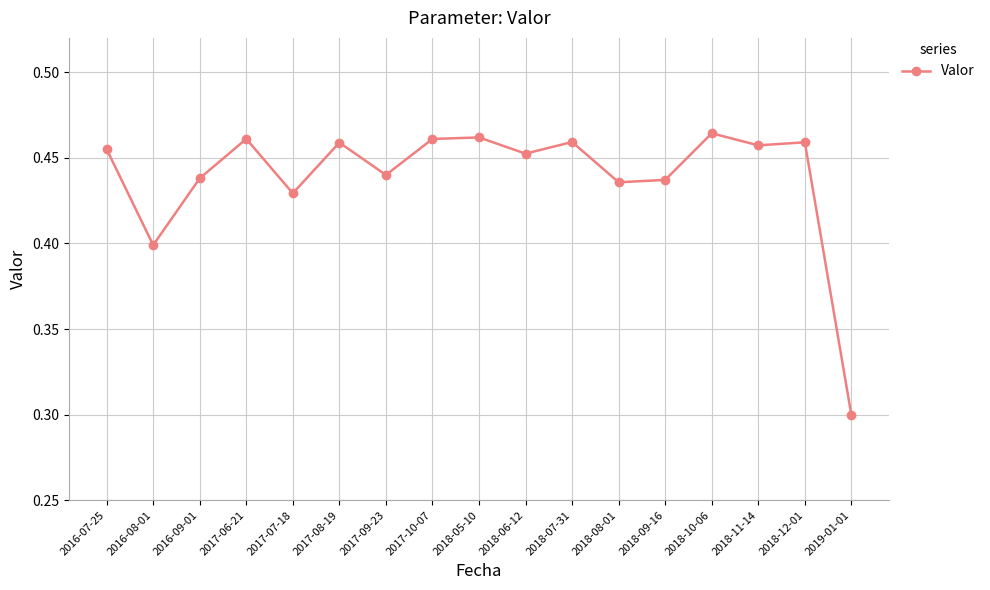

How many categories are shown in the chart?

17